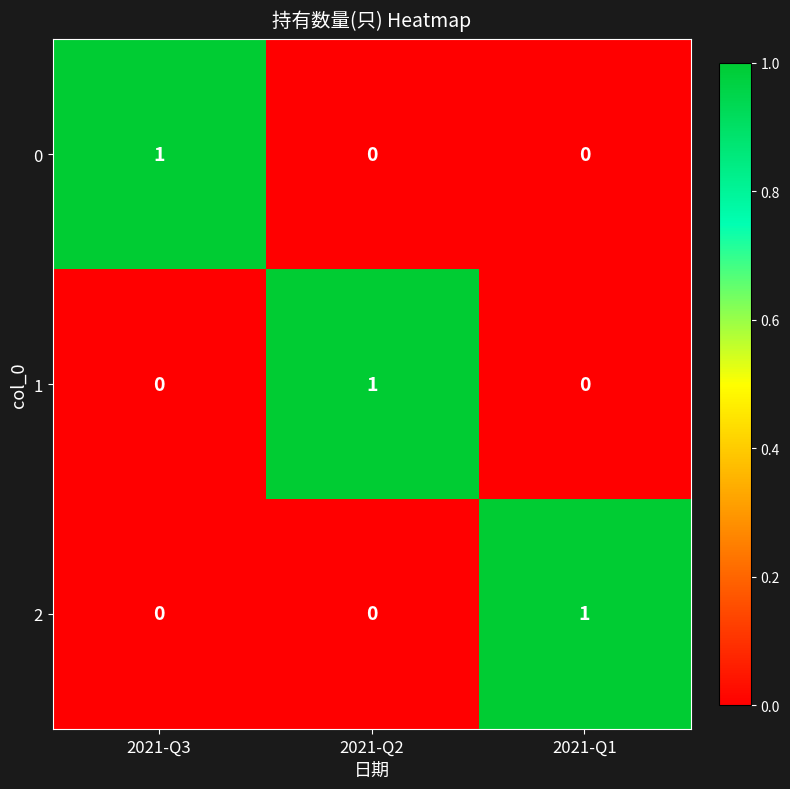

What is the total value across all series at 2021-Q2?

1